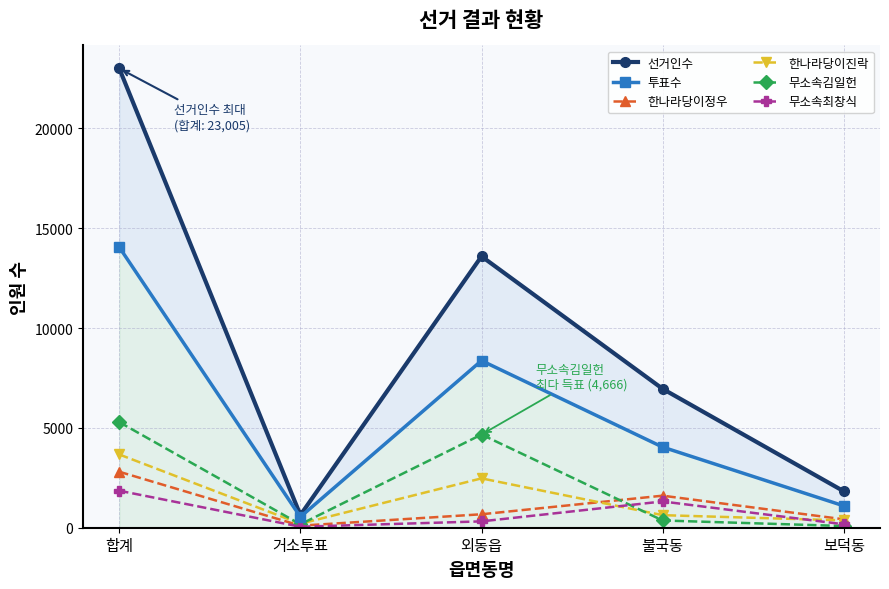

Which series ends up on top after the final intersection of 무소속김일헌 and 한나라당이정우?

한나라당이정우